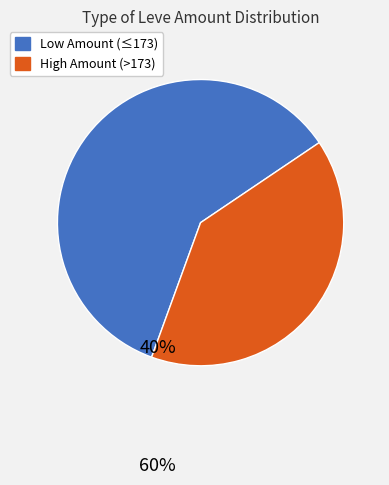

Is it true that High Amount (>173) is 31% of the pie?

False